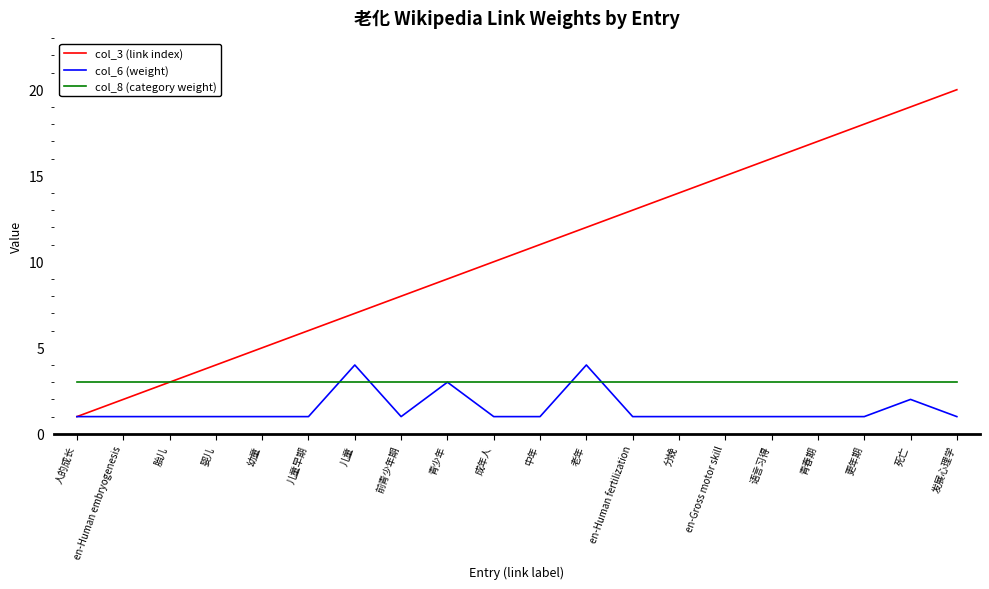

Where is col_3 (link index) nearest to the value 10?

成年人